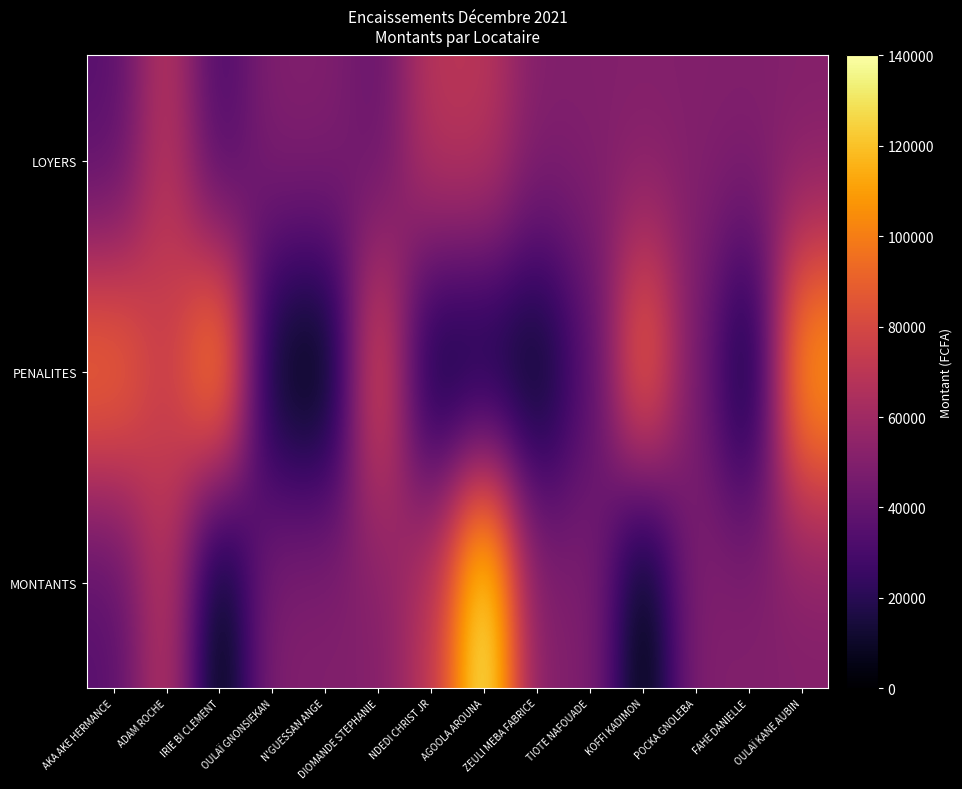

Reading left to right, extract all data points from this chart.

LOYERS: AKA AKE HERMANCE=35000	ADAM ROCHE=70000	IRIE BI CLEMENT=30000	OULAÏ GNONSIEKAN=50000	N'GUESSAN ANGE=50000	DIOMANDE STEPHANIE=40000	NDEDI CHRIST JR=70000	AGOOLA AROUNA=70000	ZEULI MEBA FABRICE=50000	TIOTE NAFOUADE=50000	KOFFI KADIMON=50000	POCKA GNOLEBA=50000	FAHE DANIELLE=50000	OULAÏ KANE AUBIN=50000
PENALITES: AKA AKE HERMANCE=98000	ADAM ROCHE=74800	IRIE BI CLEMENT=114000	OULAÏ GNONSIEKAN=5000	N'GUESSAN ANGE=0	DIOMANDE STEPHANIE=88000	NDEDI CHRIST JR=7000	AGOOLA AROUNA=7000	ZEULI MEBA FABRICE=5000	TIOTE NAFOUADE=33000	KOFFI KADIMON=100000	POCKA GNOLEBA=45000	FAHE DANIELLE=5000	OULAÏ KANE AUBIN=115000
MONTANTS: AKA AKE HERMANCE=35000	ADAM ROCHE=70000	IRIE BI CLEMENT=0	OULAÏ GNONSIEKAN=50000	N'GUESSAN ANGE=50000	DIOMANDE STEPHANIE=50000	NDEDI CHRIST JR=70000	AGOOLA AROUNA=140000	ZEULI MEBA FABRICE=50000	TIOTE NAFOUADE=50000	KOFFI KADIMON=0	POCKA GNOLEBA=50000	FAHE DANIELLE=50000	OULAÏ KANE AUBIN=50000